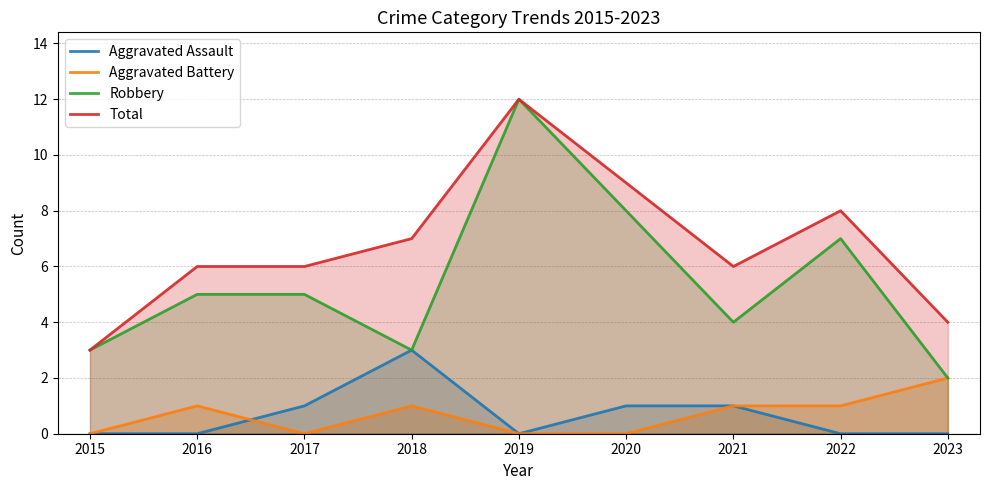

What is the approximate value of Aggravated Assault at 2020?

1